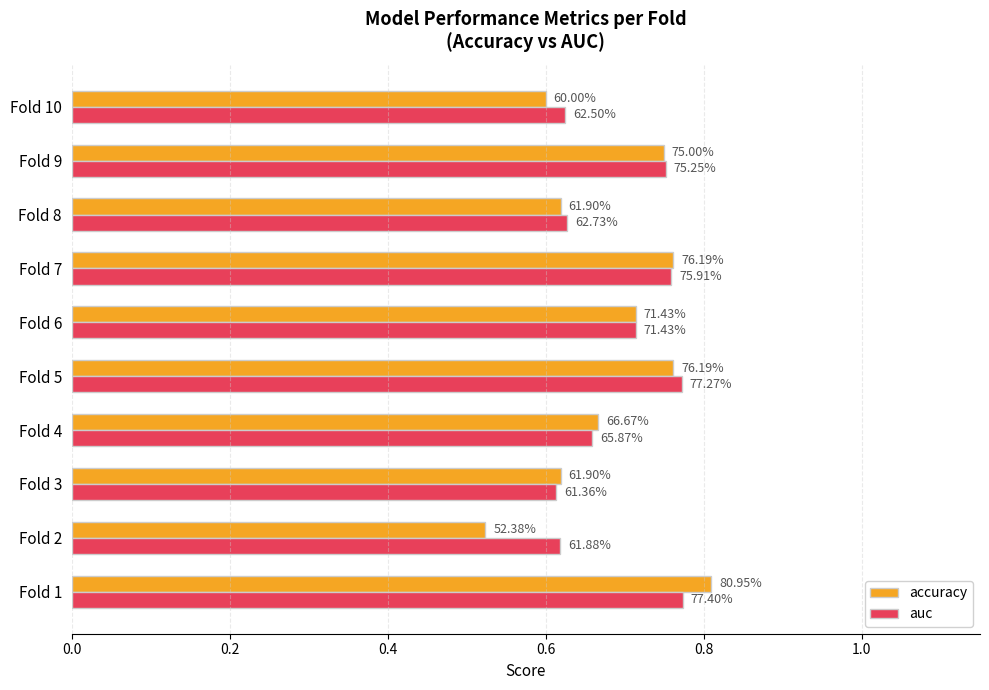

What are all the series names shown in the legend?

accuracy, auc